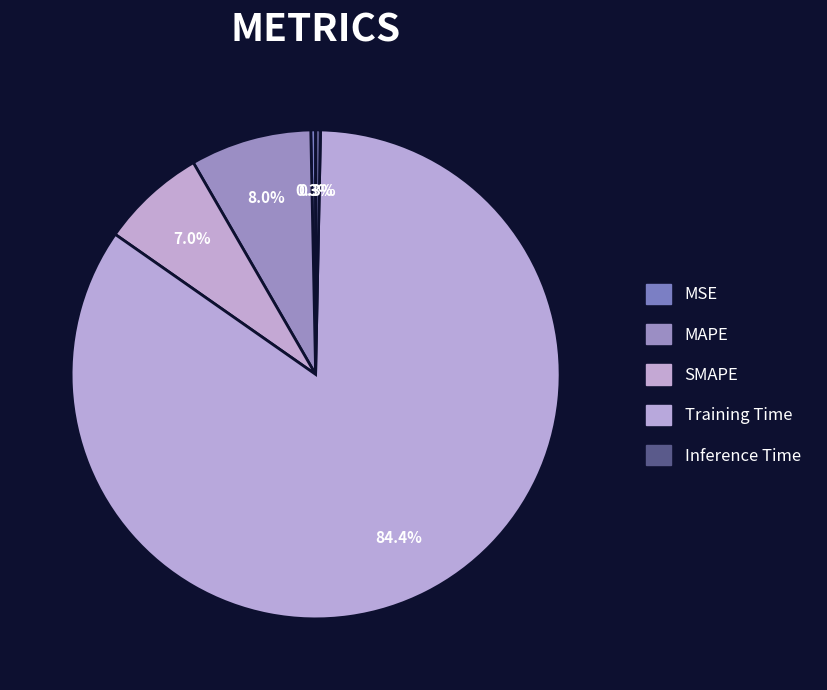

Is the sum of SMAPE and MSE greater than half?

No